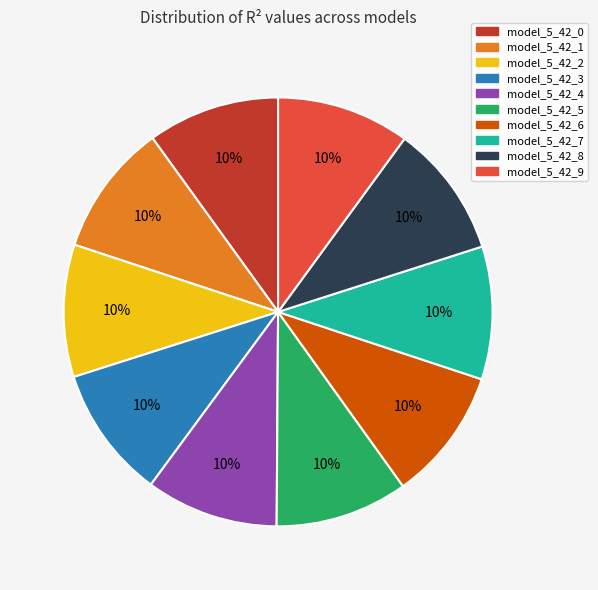

What percentage is the model_5_42_0 slice, to the nearest percent?

10%